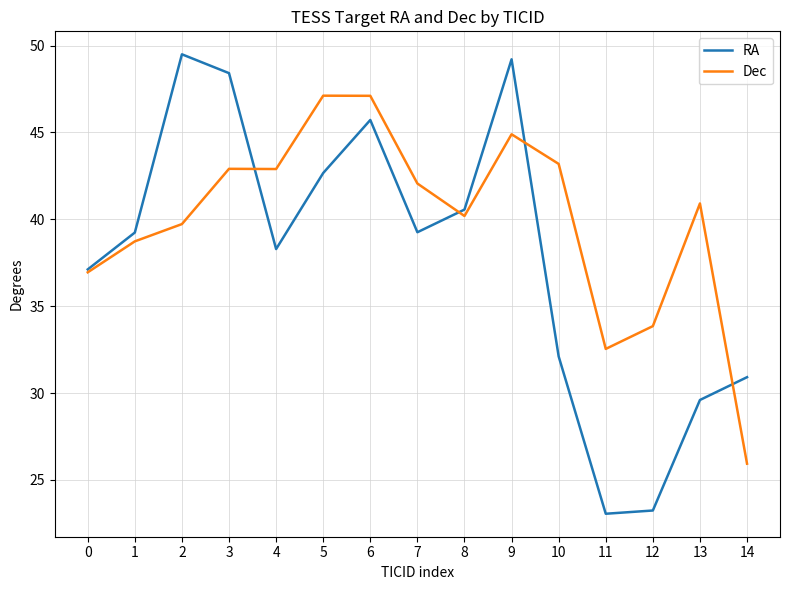

What is the total value across all series at 3?

91.3